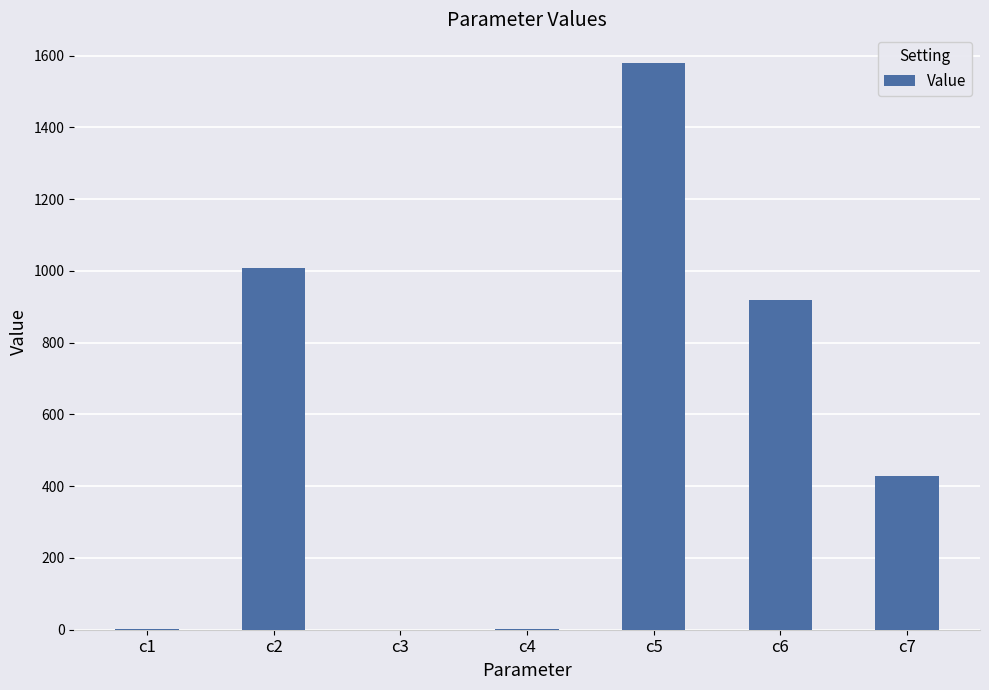

What is the difference between the values at c1 and c3?

0.6